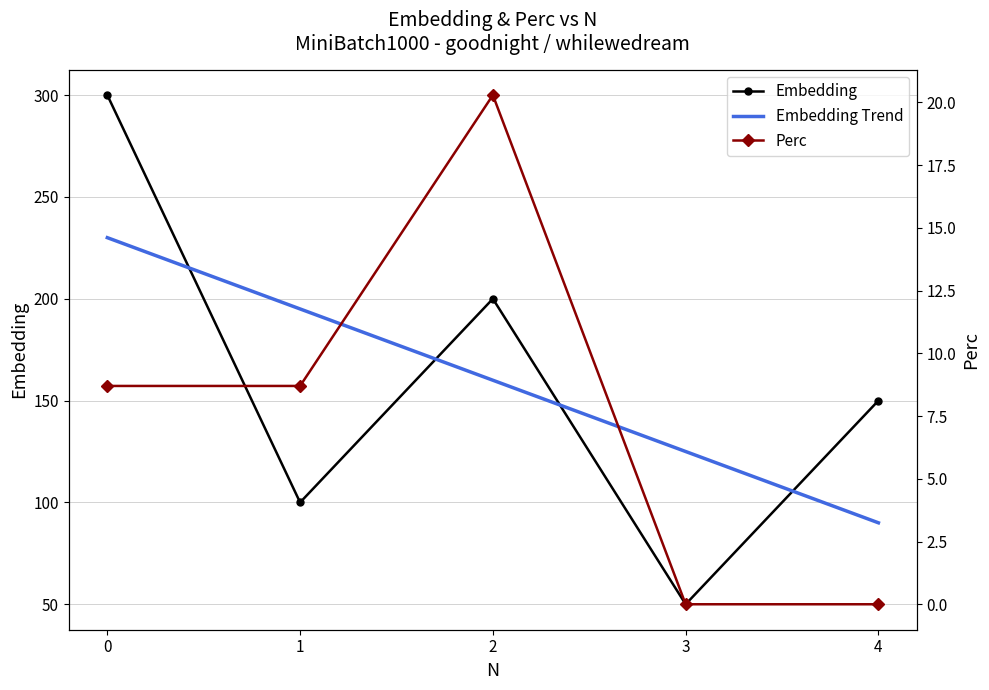

How many interior local valleys does the Embedding series have?

2